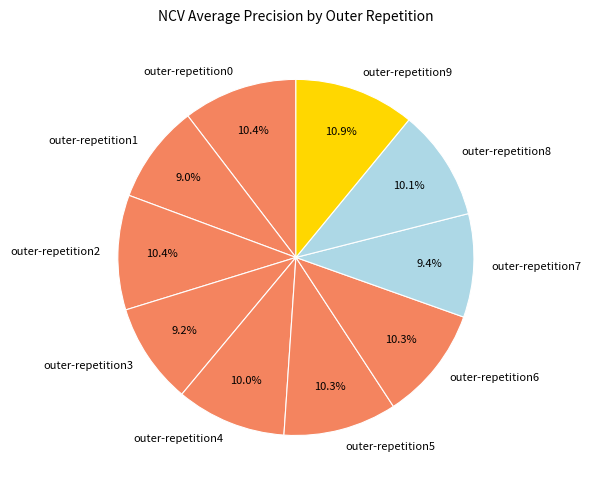

How many segments does this pie chart have?

10